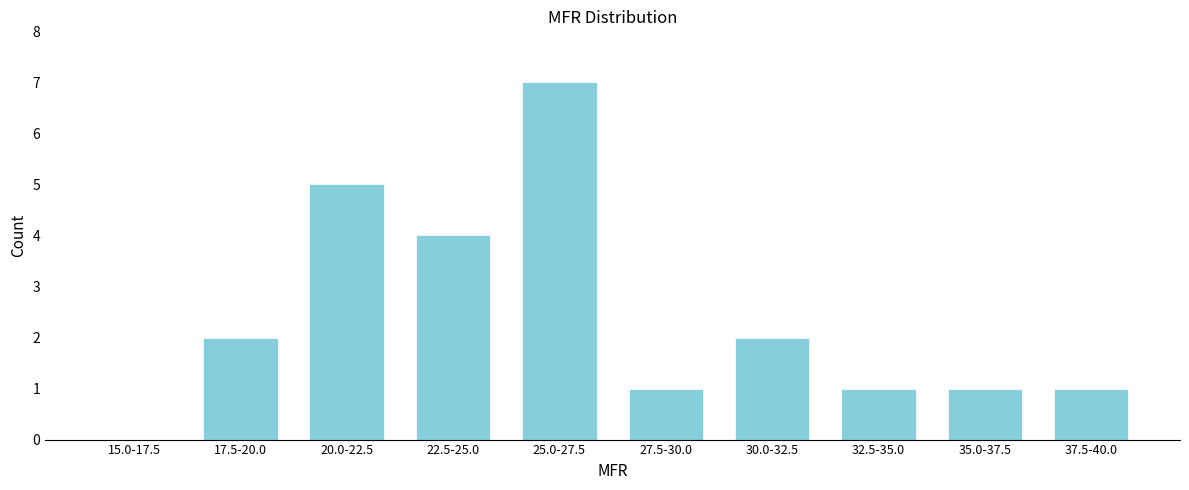

Reading right to left, what are all the values shown in this chart?

37.5-40.0=1	35.0-37.5=1	32.5-35.0=1	30.0-32.5=2	27.5-30.0=1	25.0-27.5=7	22.5-25.0=4	20.0-22.5=5	17.5-20.0=2	15.0-17.5=0